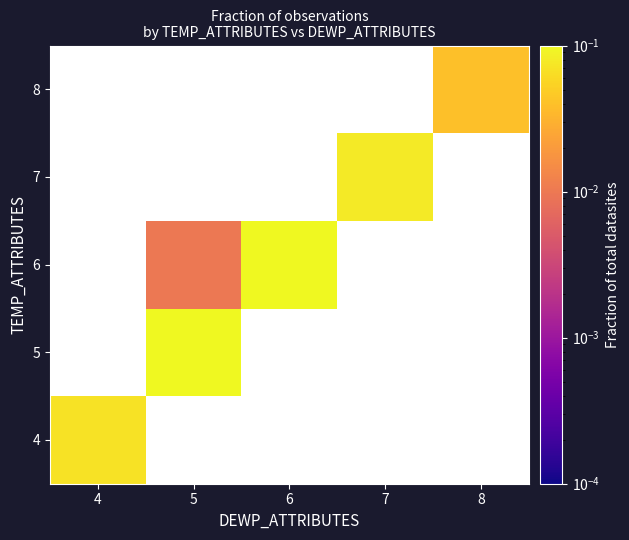

Is the value of 8 at 6 greater than the value of 4 at 7?

No